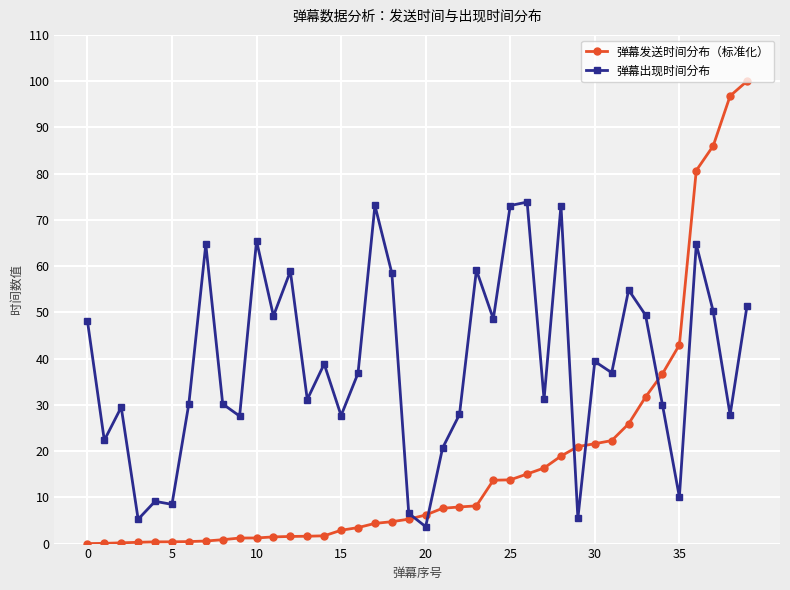

What is the greatest value displayed?

100.0